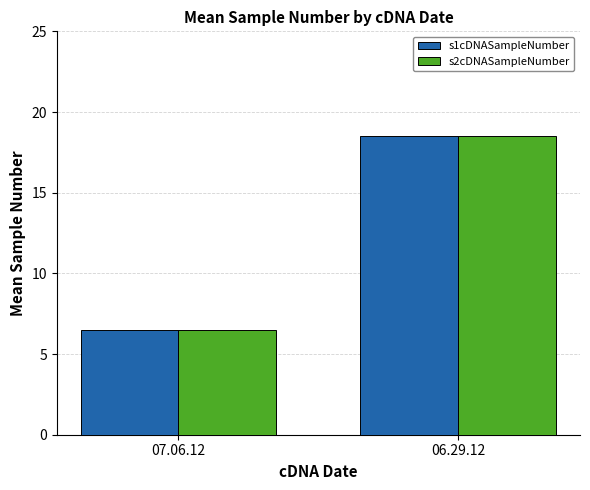

What is the sum of the s1cDNASampleNumber values at 06.29.12 and 07.06.12?

25.0